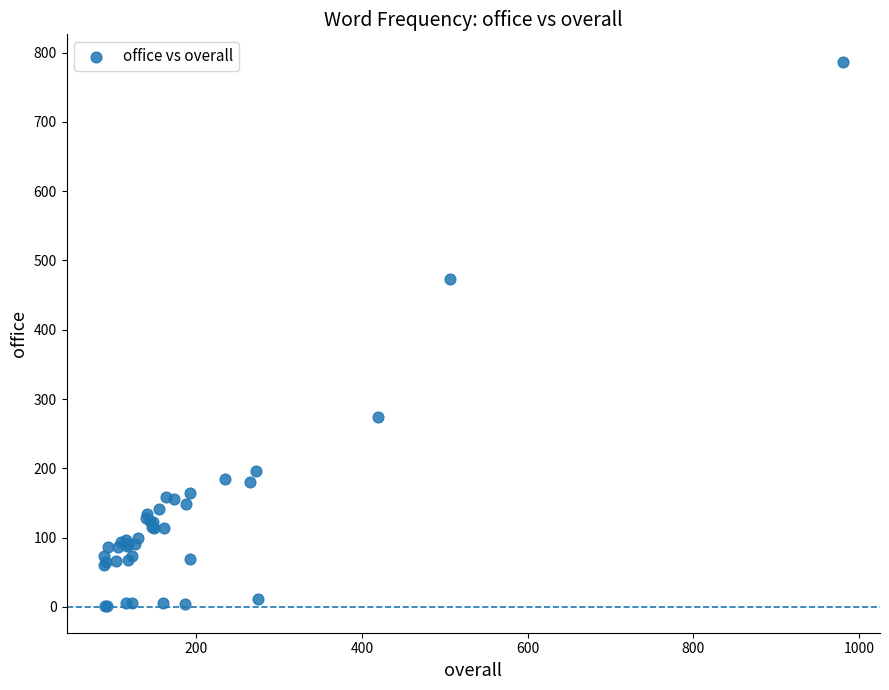

What Y value in the scatter plot is closest to 394?

473